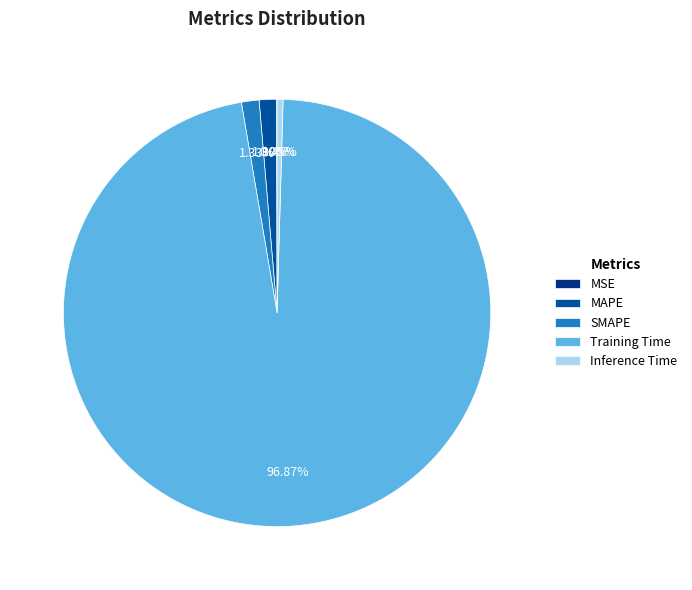

Is it true that SMAPE is 1% of the pie?

True